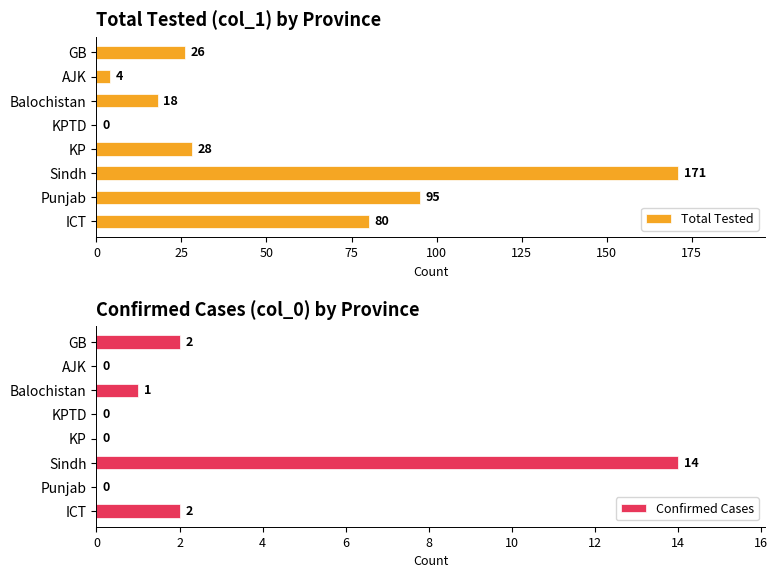

What is the highest value of the Total Tested series?

171